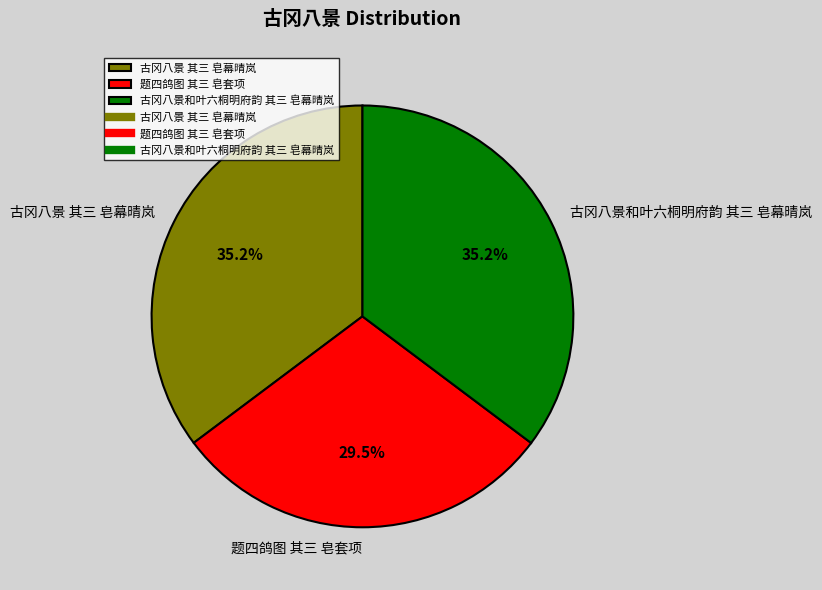

What percentage is the 古冈八景和叶六桐明府韵 其三 皂幕晴岚 slice, to the nearest percent?

35%